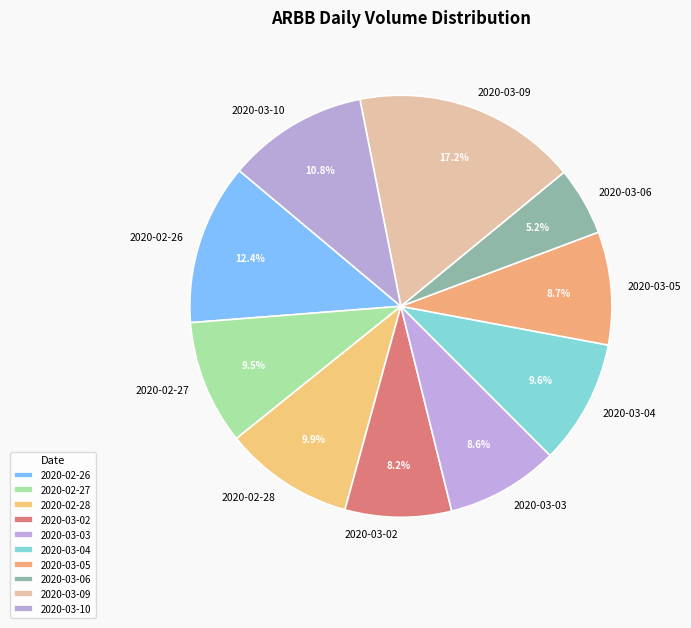

What percentage is the 2020-02-26 slice, to the nearest percent?

12%